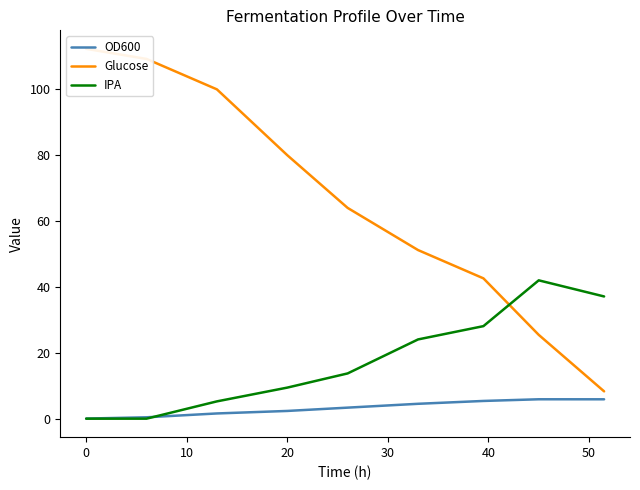

What is the total value across all series at 20?

91.7